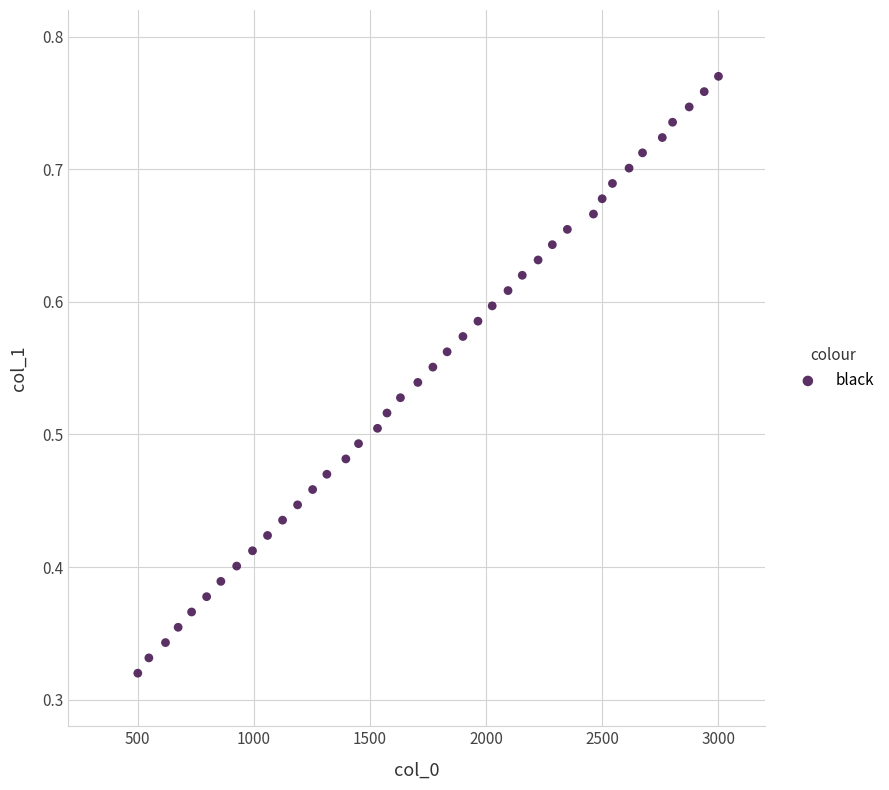

What is the range of X values (max minus min)?

2500.0